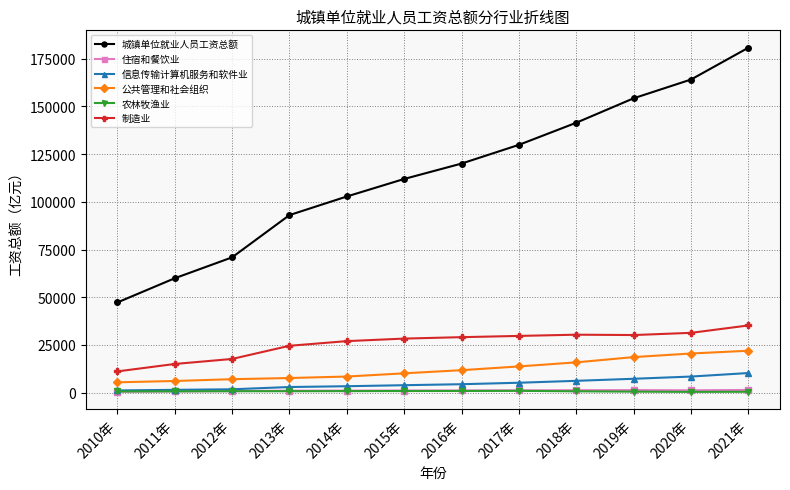

Does the chart display data point markers on the line(s)?

Yes